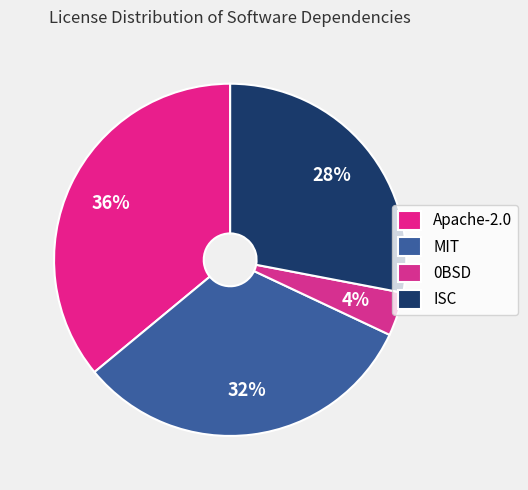

How many segments does this pie chart have?

4